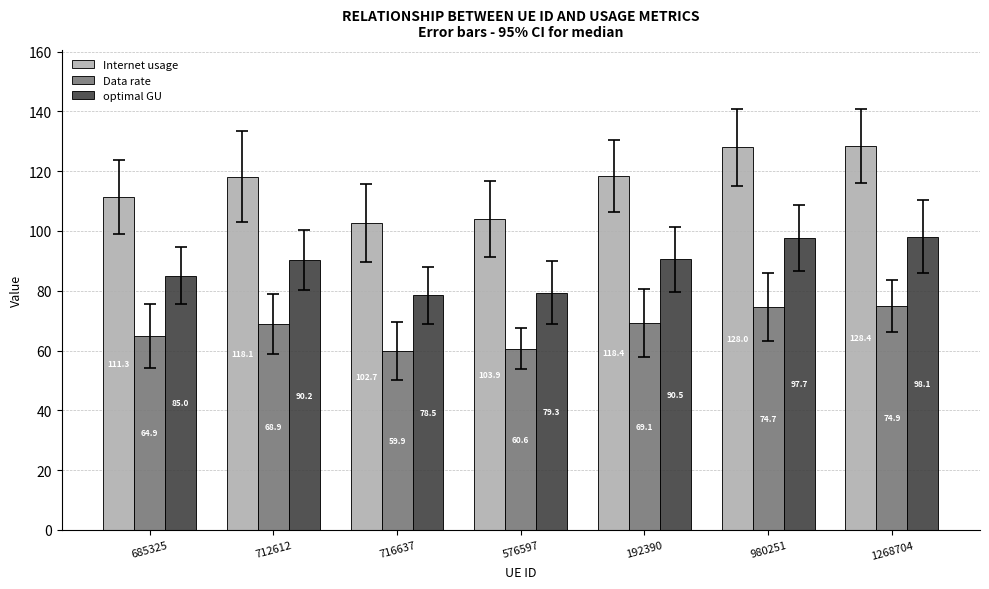

At which label does Data rate first exceed 68?

712612